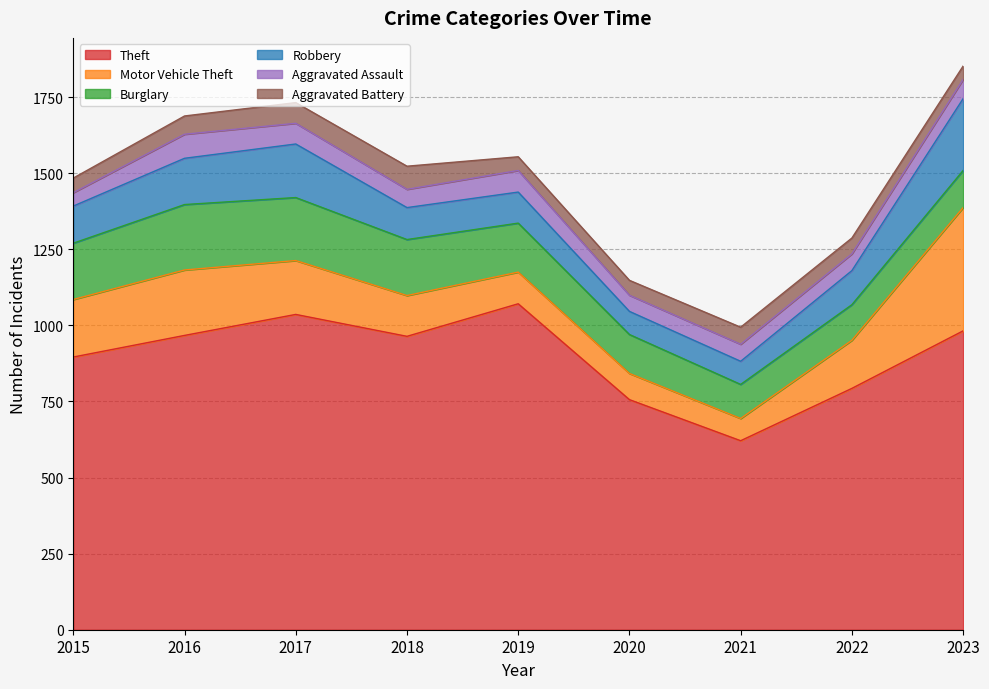

At which label is Aggravated Battery closest to 60?

2016